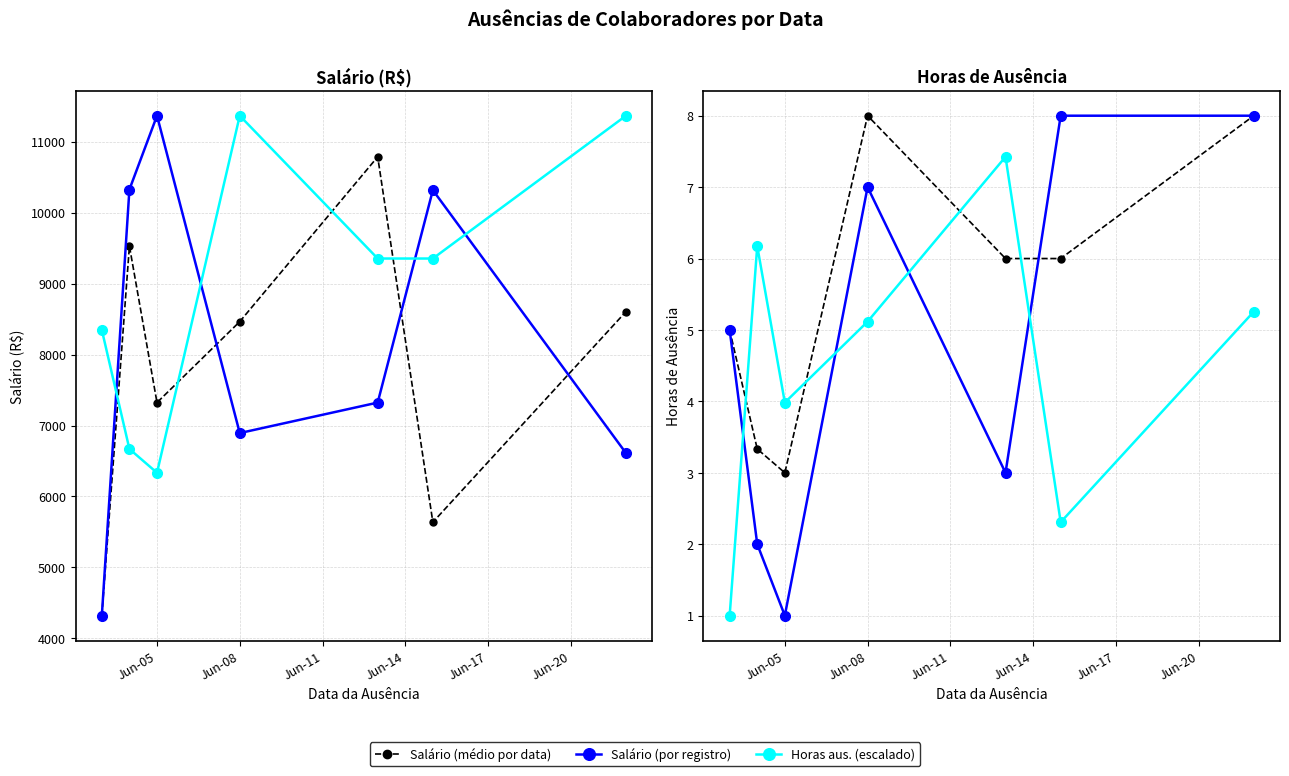

What is the difference between the second highest and minimum values in the Salário (médio por data) series?

5205.2